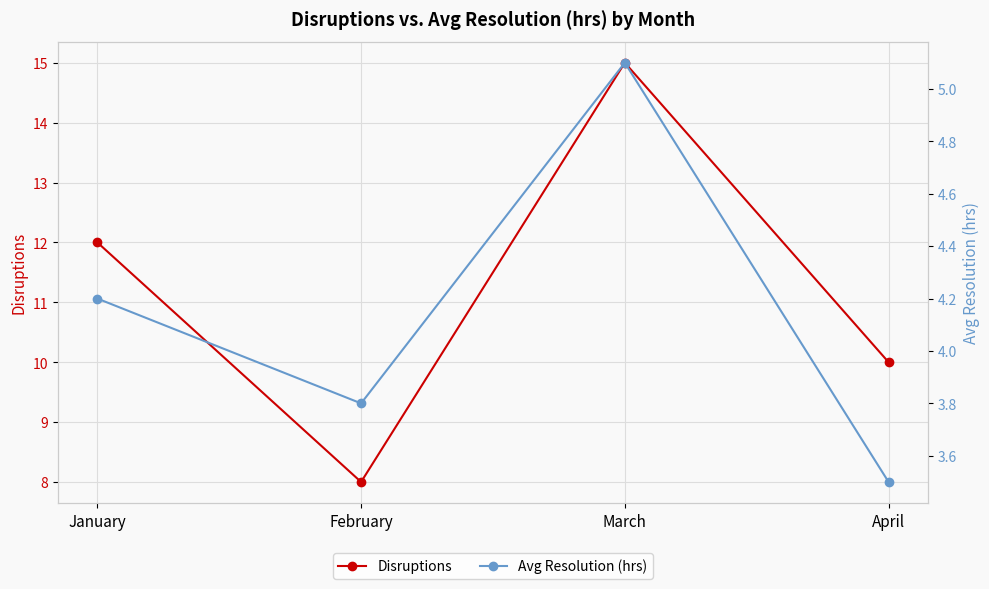

Reading left to right, list all the values displayed in this chart.

Disruptions: 12.0	8.0	15.0	10.0
Avg Resolution (hrs): 4.2	3.8	5.1	3.5